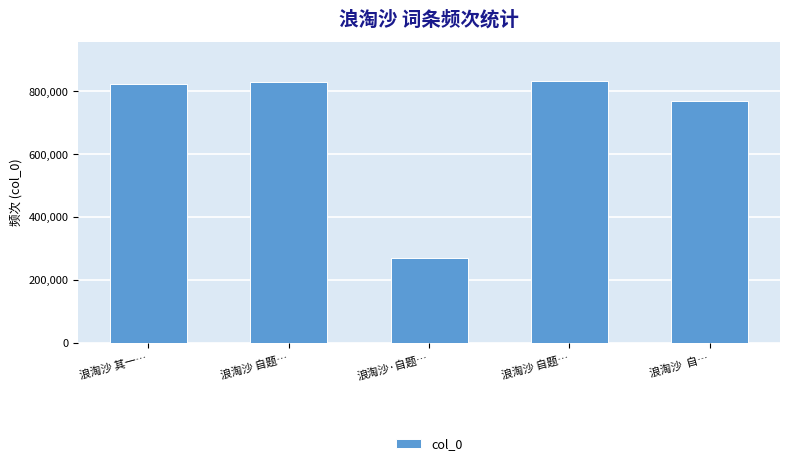

What is the label of the 4th bar from the right?

浪淘沙 自题…